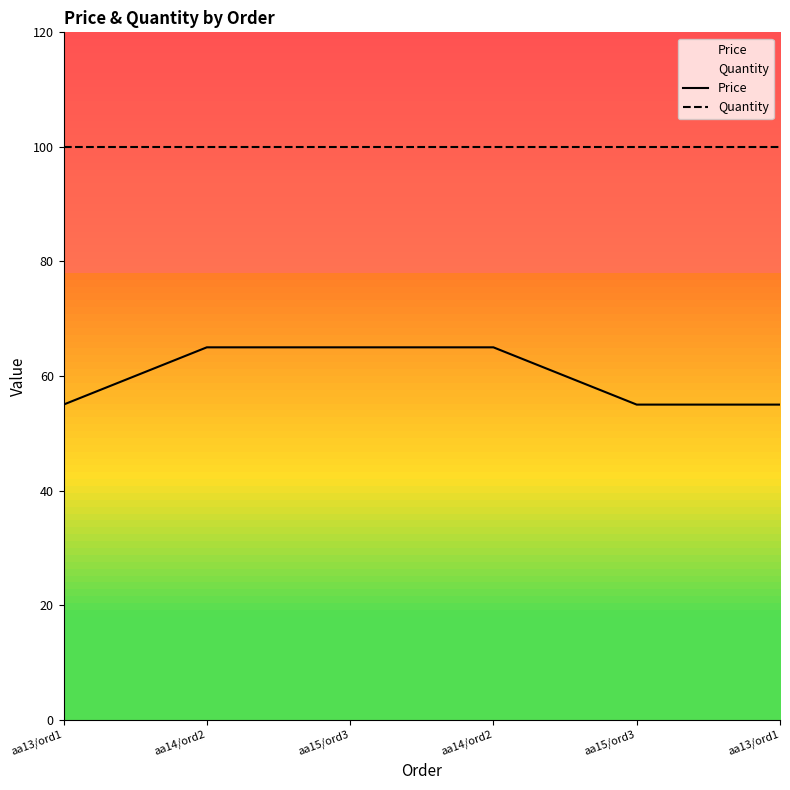

What is the total value across all series at aa15/ord3?

165